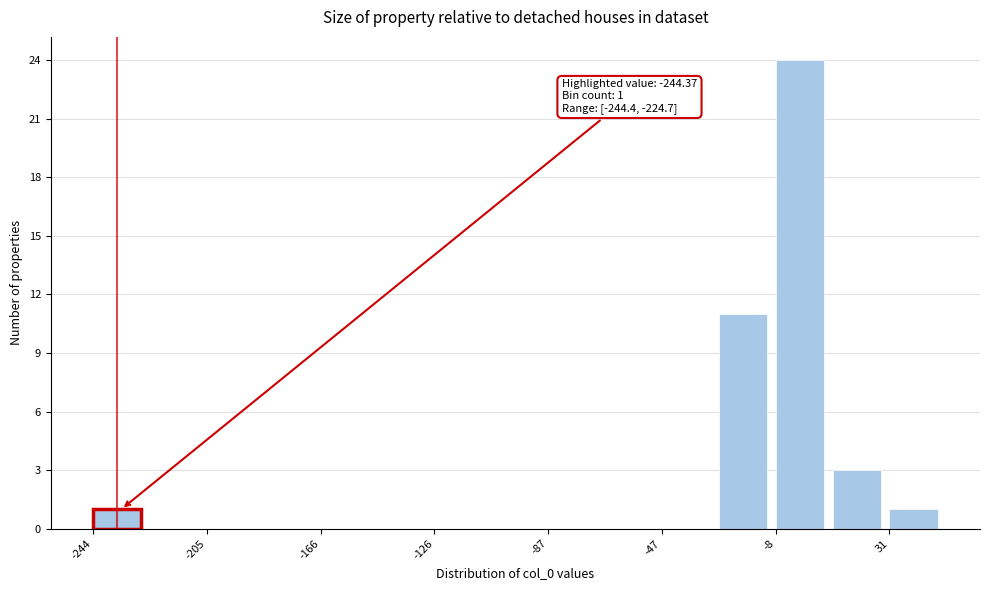

Around what value on the x-axis is the tallest bar? Give the approximate position of its centre, as read against the axis.

0